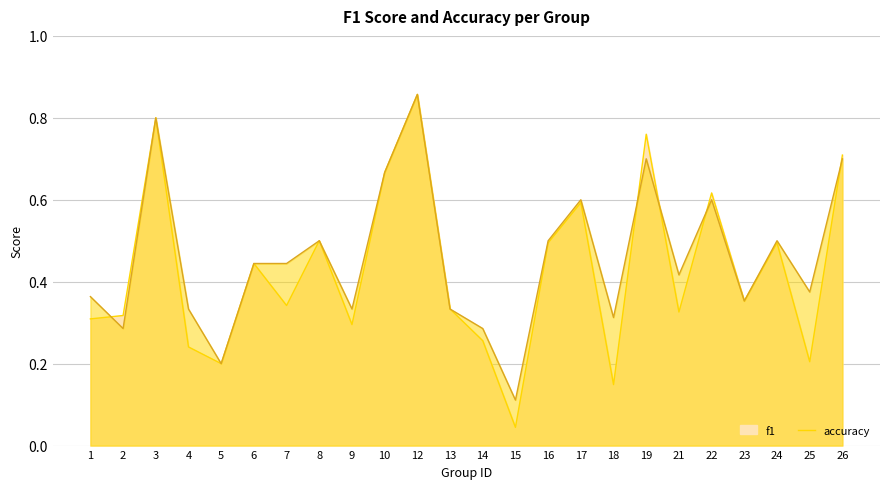

Does the chart display data point markers on the line(s)?

No